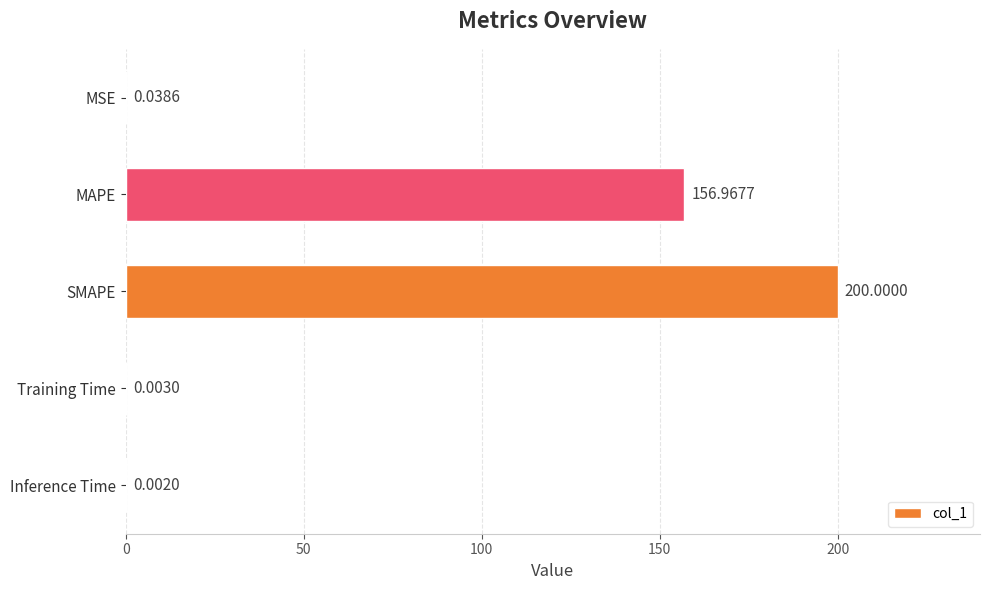

At which label is the value closest to 100?

MAPE